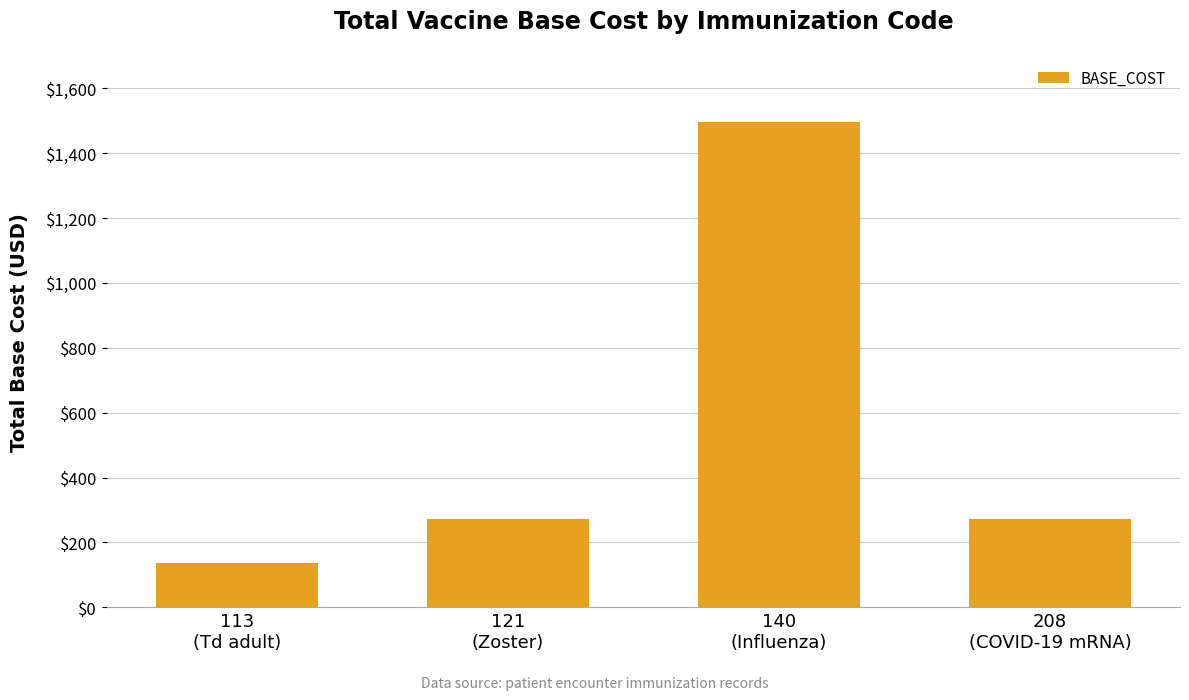

True or false: the data shows 177 at 121
(Zoster).

False